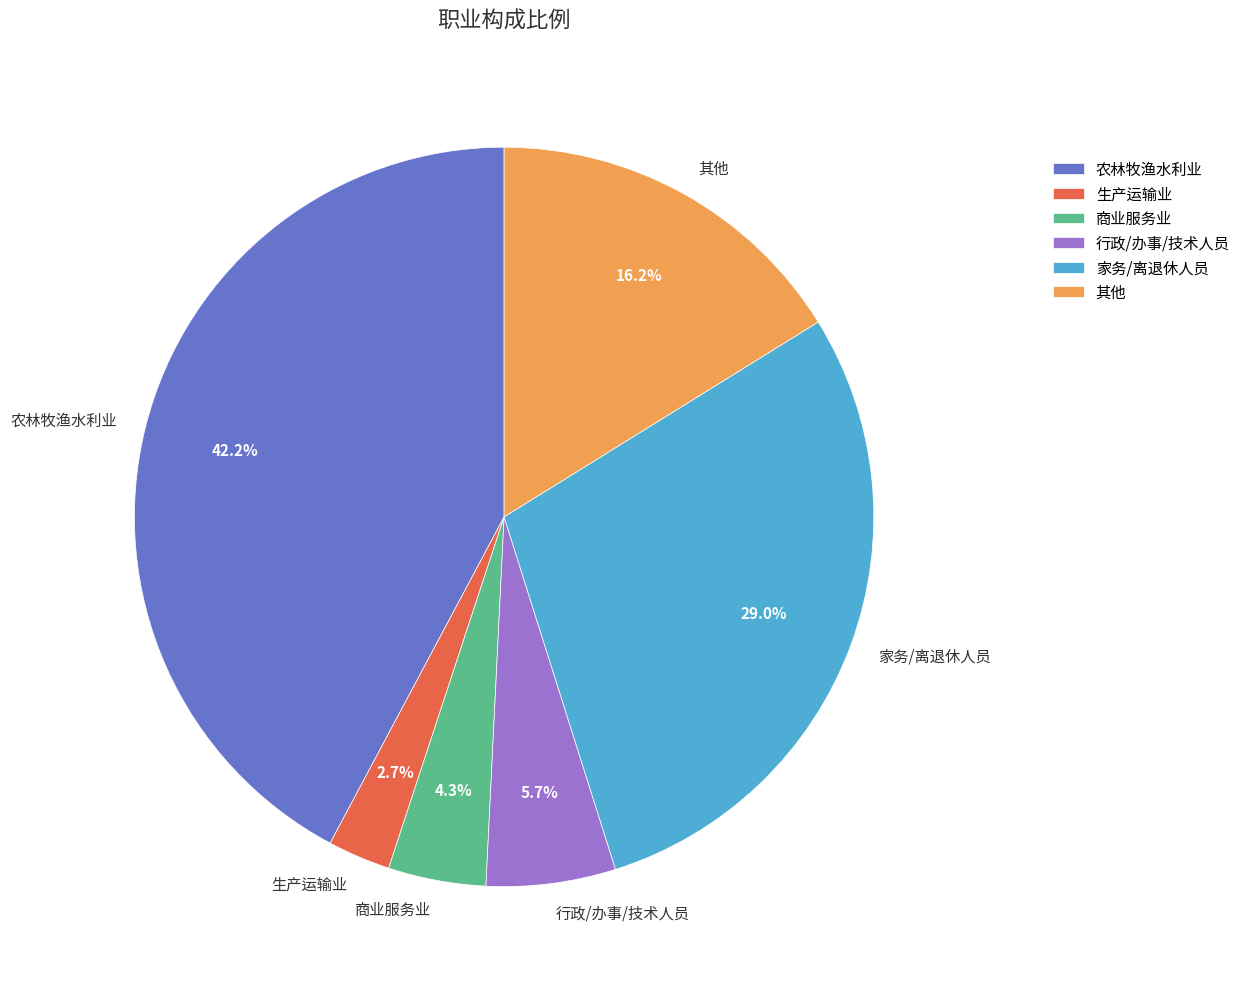

What is the smallest slice in the pie chart?

生产运输业